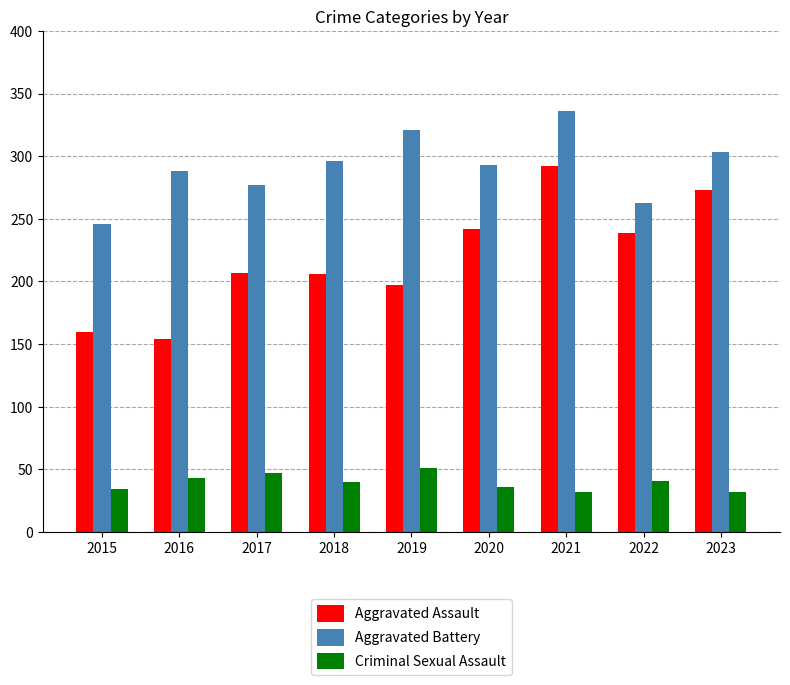

Are the bars horizontal?

No